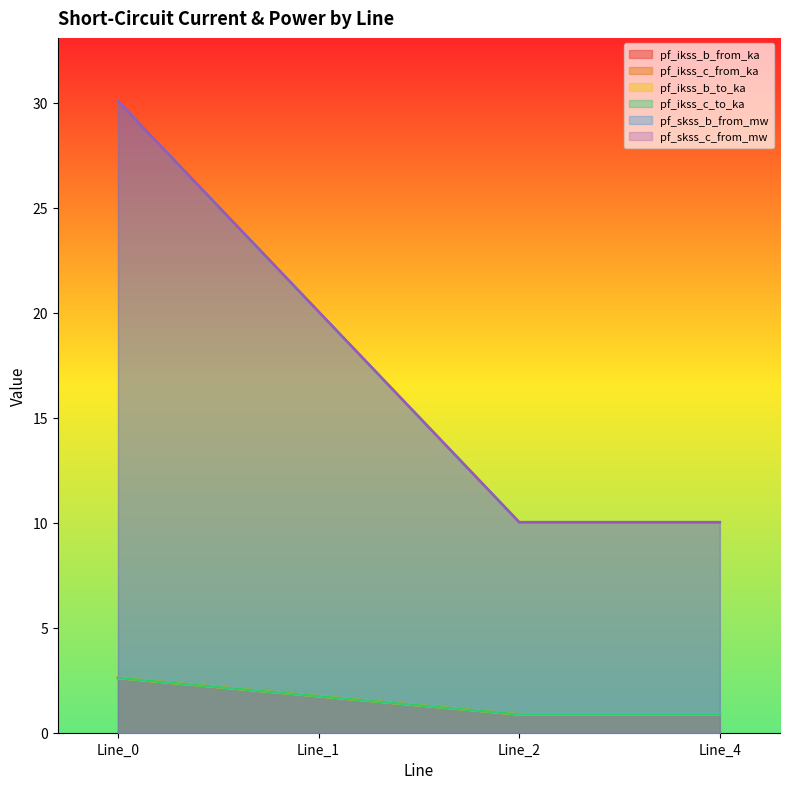

What is the difference between the maximum and second lowest values in the pf_ikss_b_to_ka series?

1.7